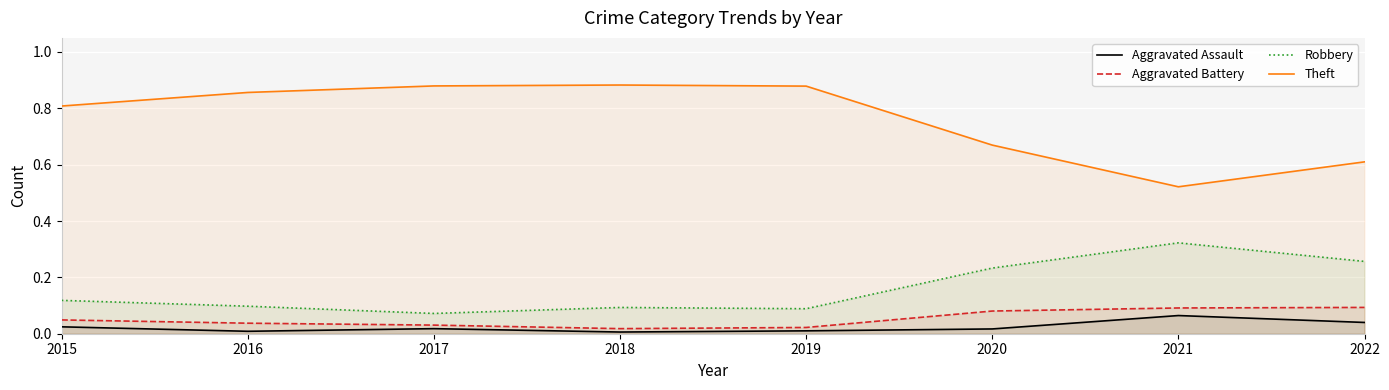

True or false: Aggravated Assault and Aggravated Battery intersect in this chart.

False